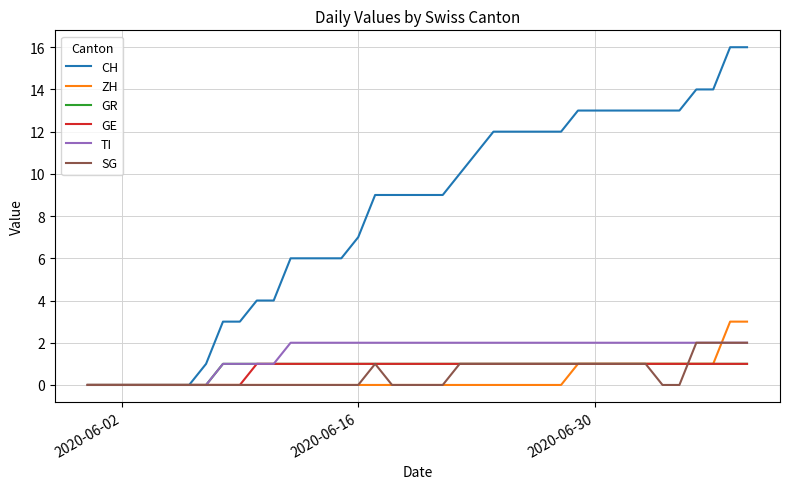

Which series has the largest total across all categories?

CH